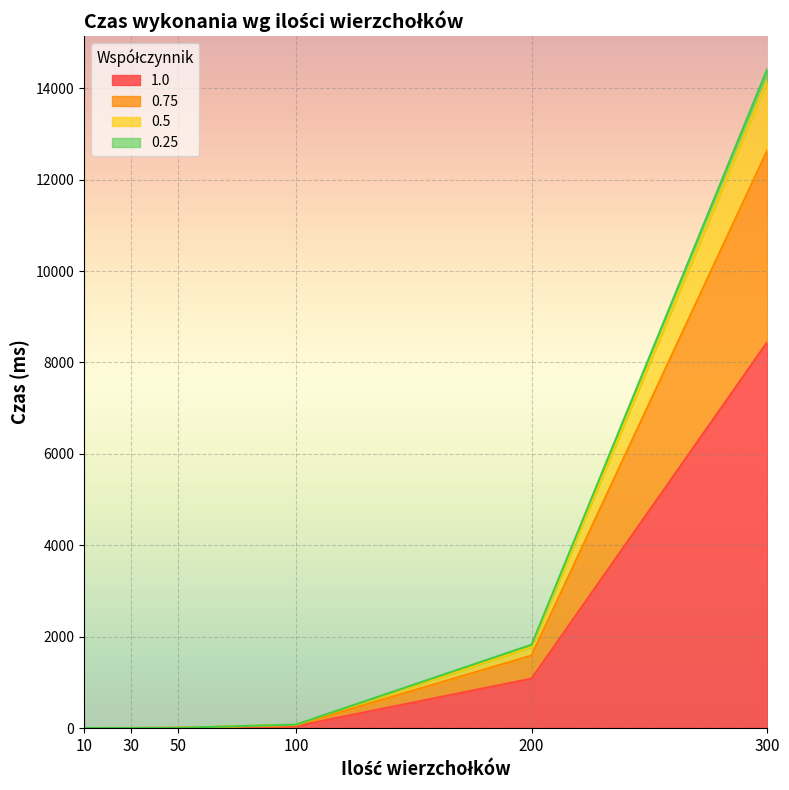

At which category is the sum across all series the highest?

300